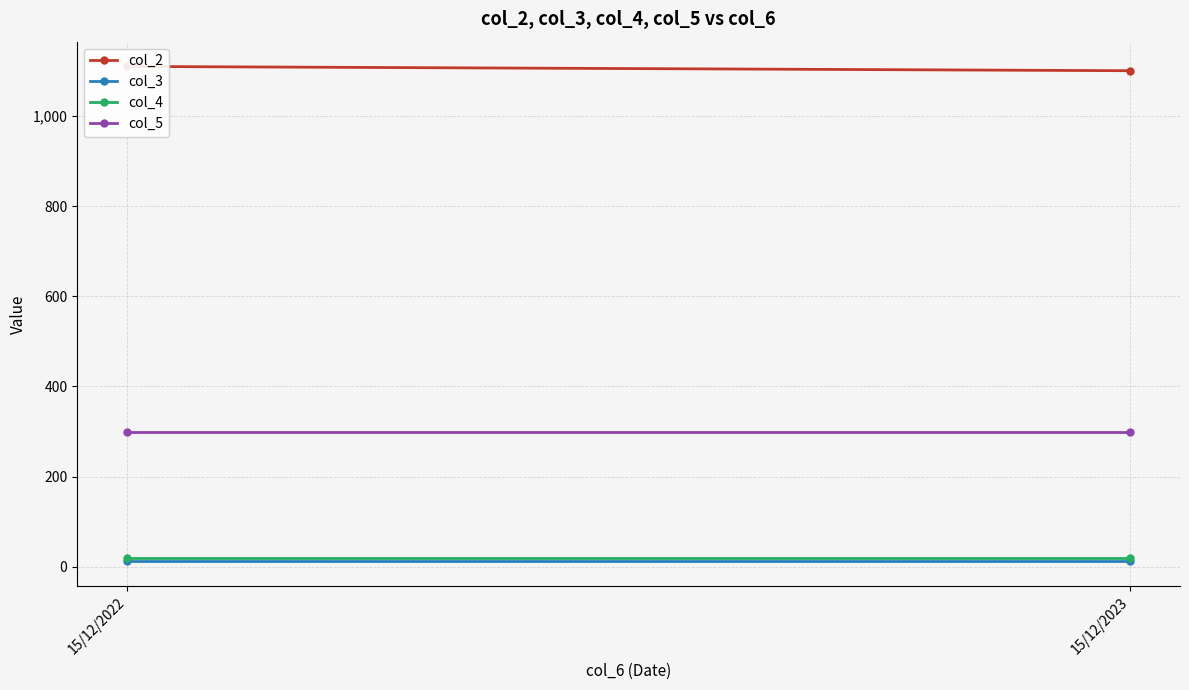

What are all the series names shown in the legend?

col_2, col_3, col_4, col_5